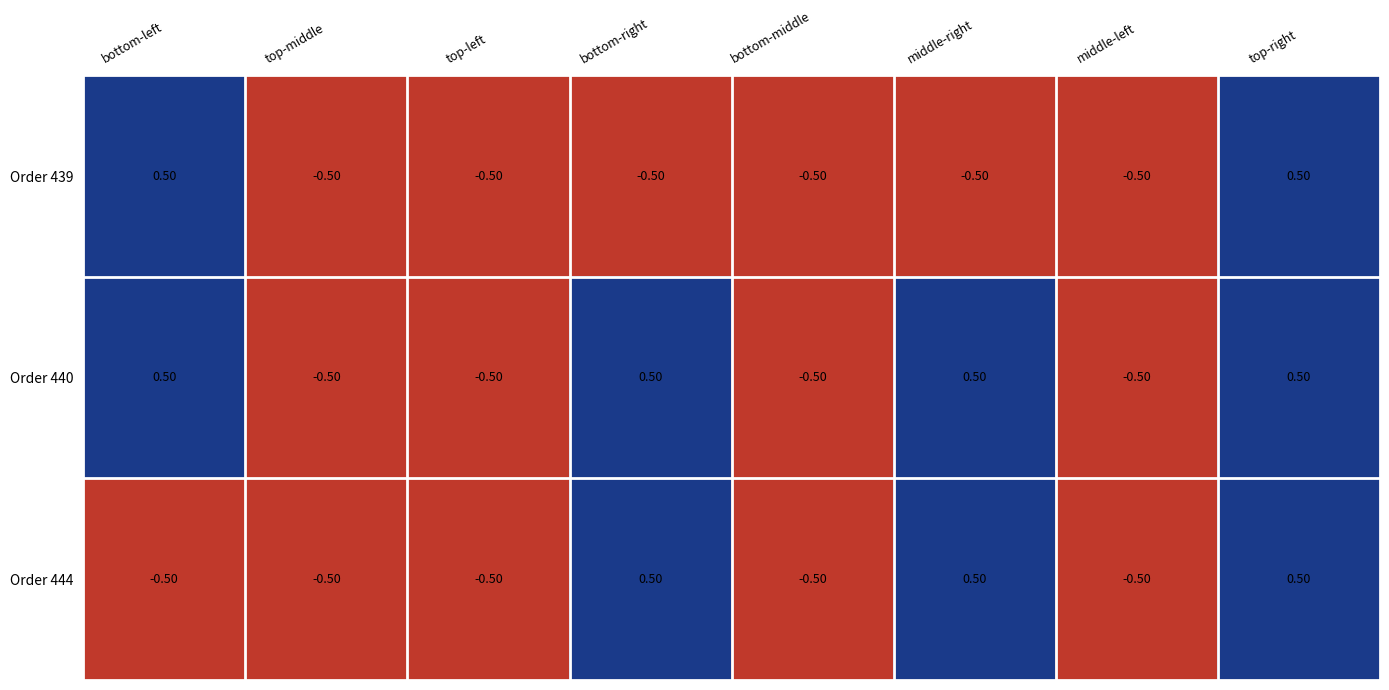

Which series has the largest total across all categories?

Order 440